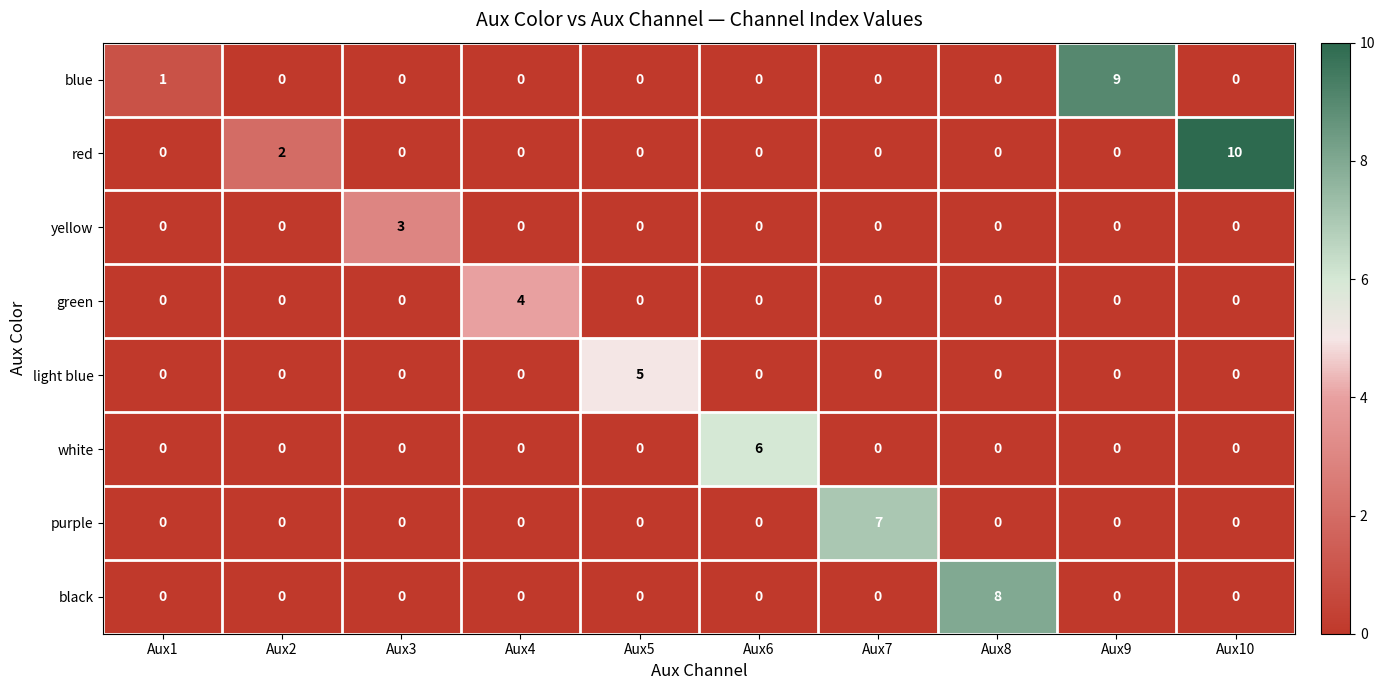

Which series has the widest spread of values?

red